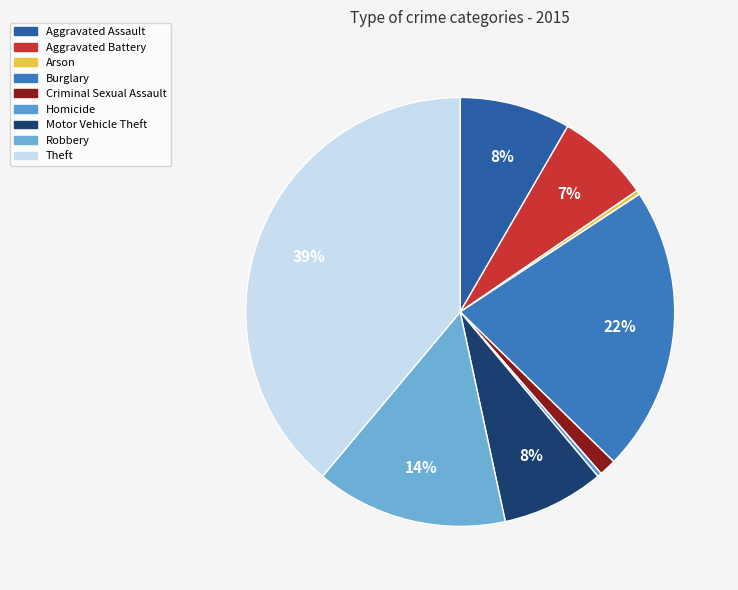

How many slices are in this pie chart?

9